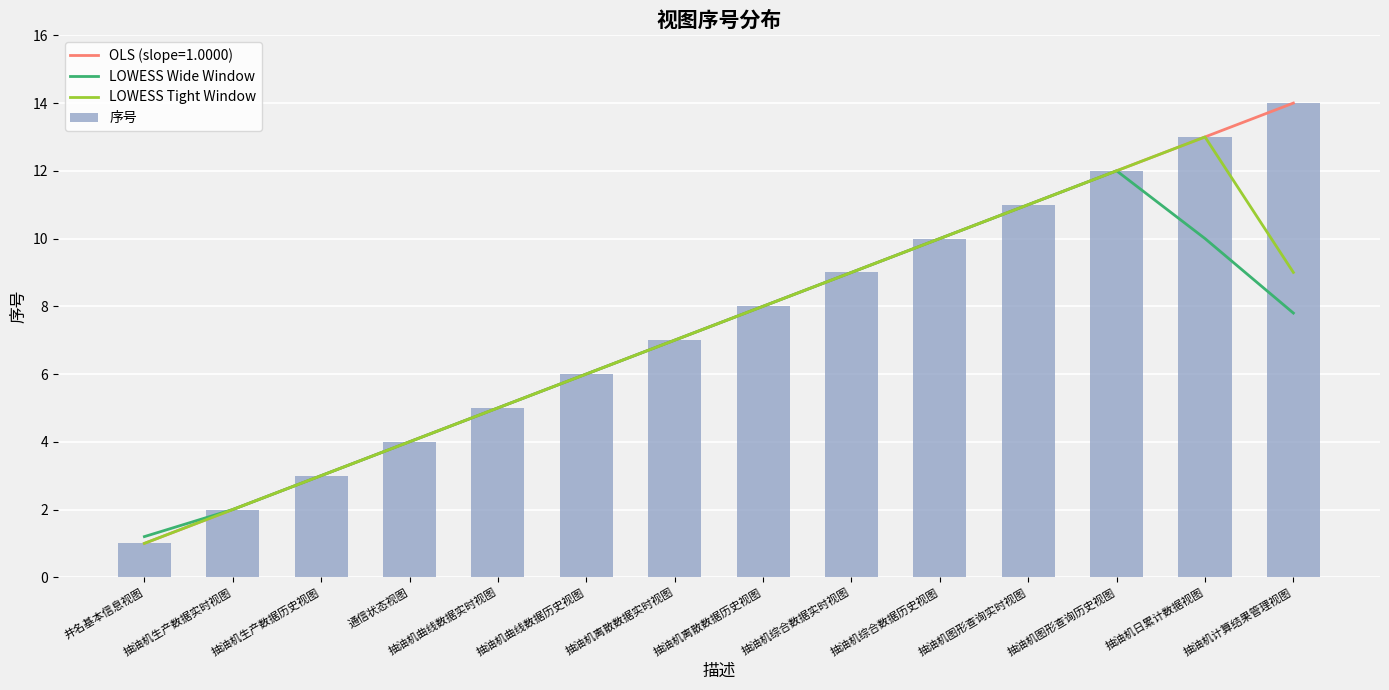

True or false: 序号 has a value of 5.0 at 抽油机曲线数据实时视图.

True